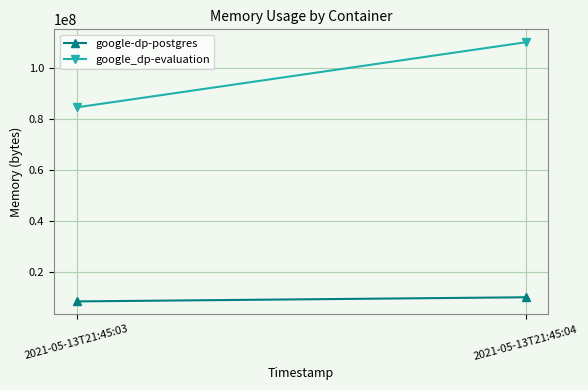

How many data points in google-dp-postgres are less than 10080256?

1